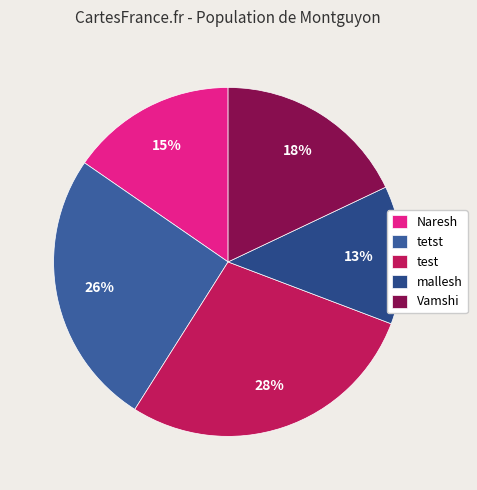

To the nearest percent, what is the average slice percentage?

20%